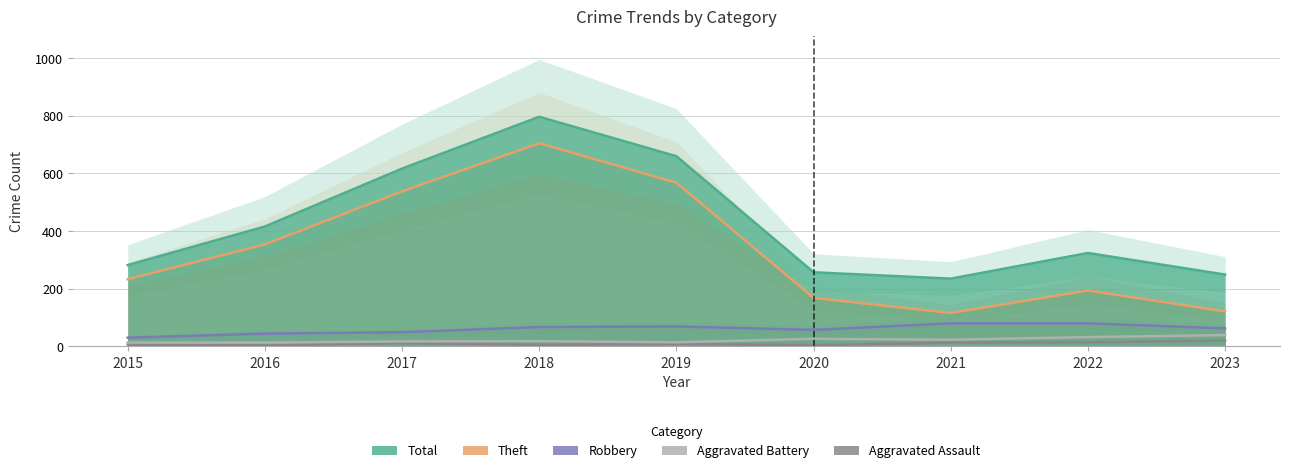

At which category does the chart reach its minimum across all series?

2016